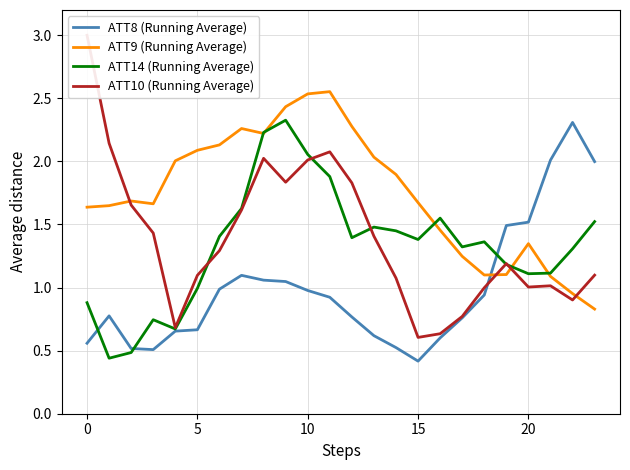

What is the sum of the ATT9 (Running Average) values at 23 and 22?

1.8